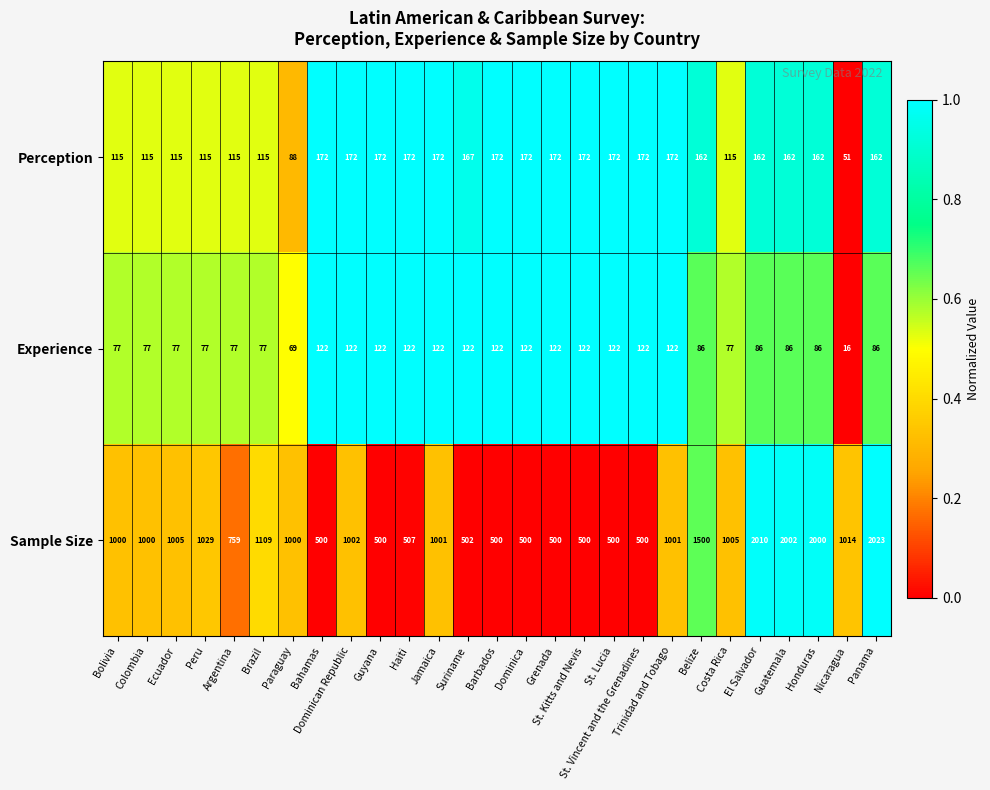

At which category is the sum across all series the highest?

Panama